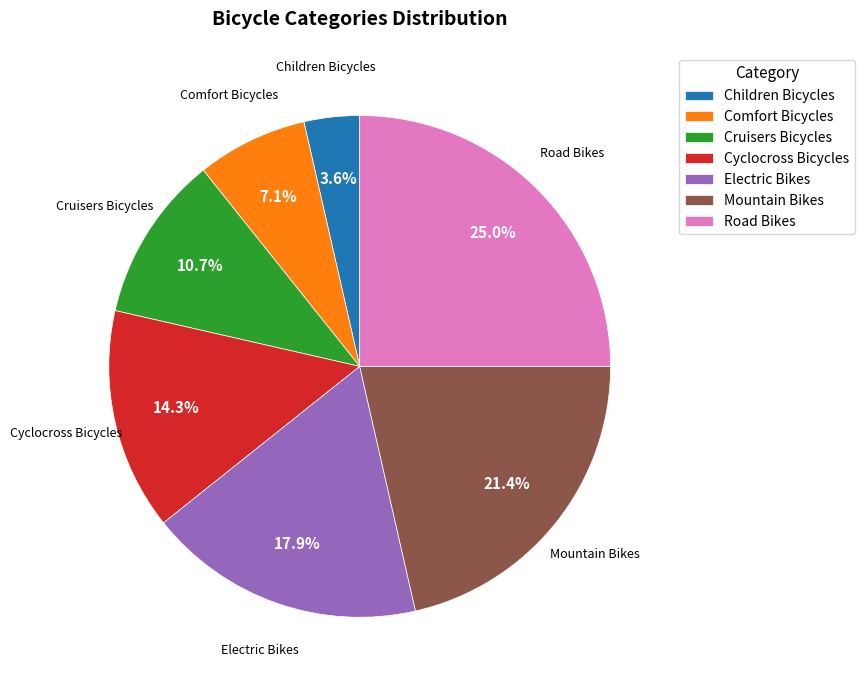

What is the ratio of the value at Cruisers Bicycles to the value at Electric Bikes?

0.6